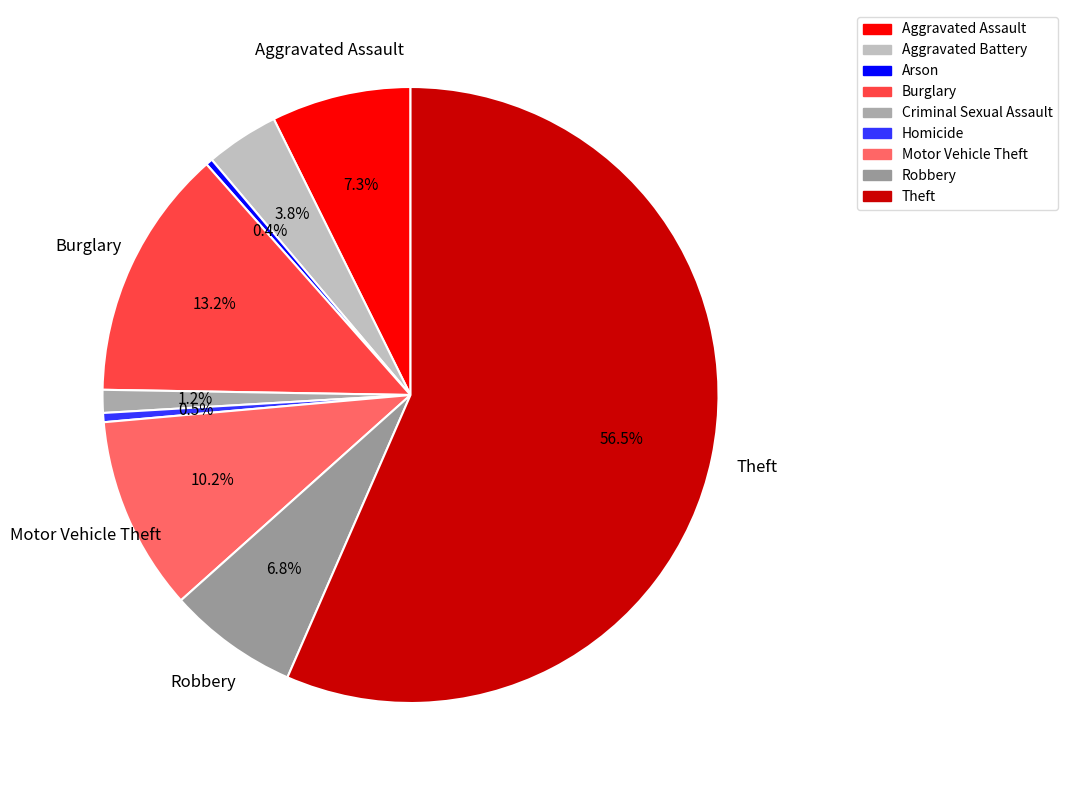

To the nearest percent, what percentage of the pie is Theft?

57%